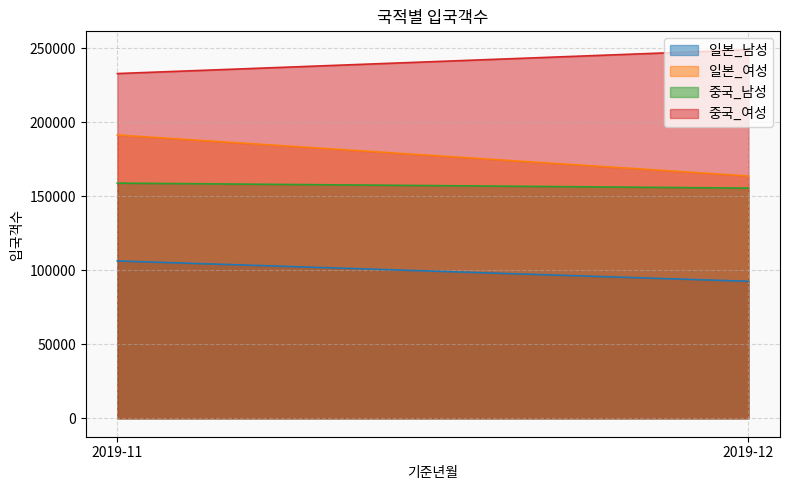

What is the sum of the 중국_여성 values at 2019-11 and 2019-12?

481966